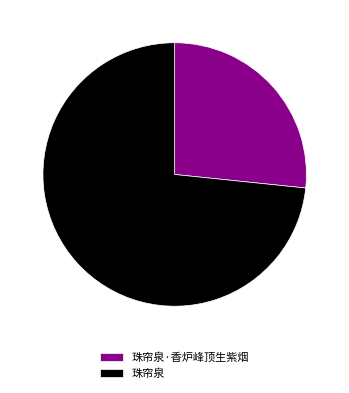

Does 珠帘泉 represent more than half of the total?

Yes